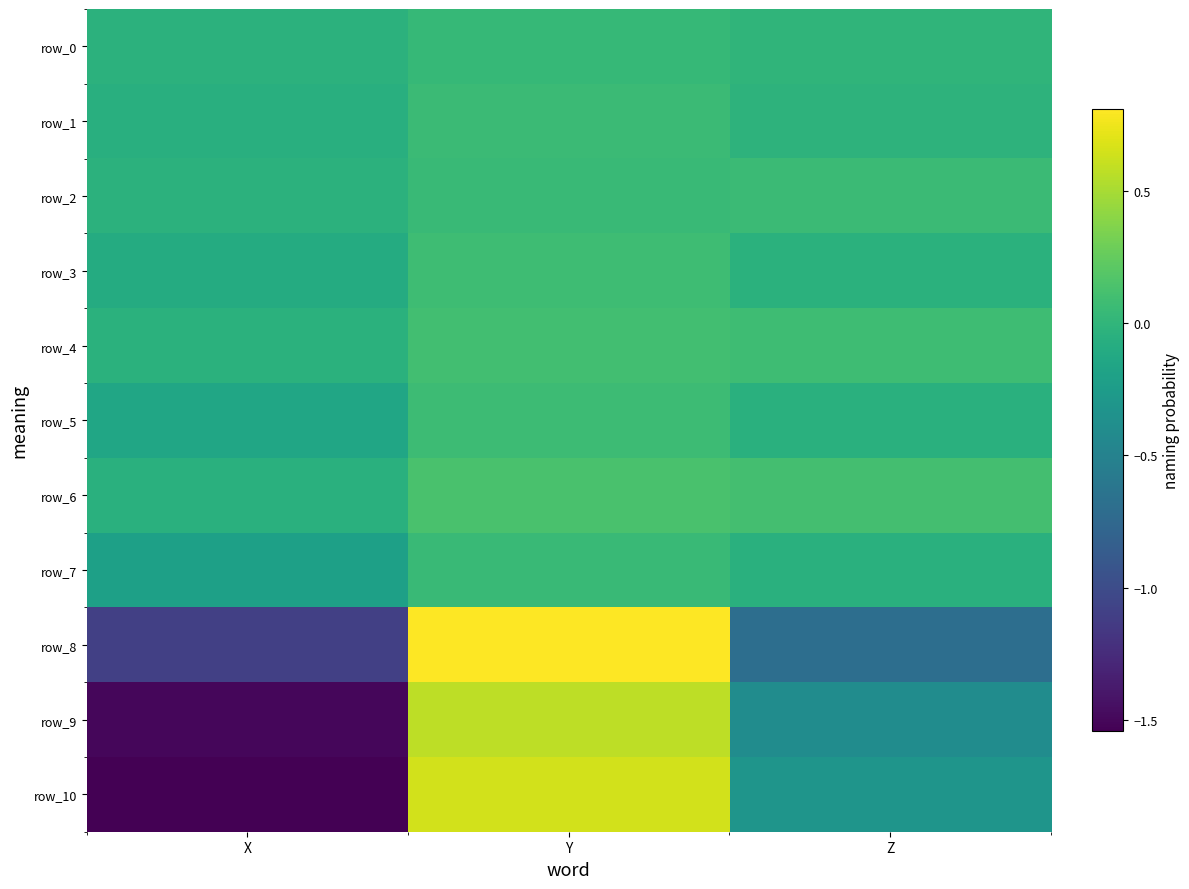

Reading right to left, transcribe all the data shown in this chart.

row_0: -0.0	0.0	-0.0
row_1: -0.0	0.1	-0.1
row_2: 0.1	0.1	-0.0
row_3: -0.0	0.1	-0.1
row_4: 0.1	0.1	-0.0
row_5: -0.0	0.1	-0.2
row_6: 0.1	0.1	-0.0
row_7: -0.1	0.1	-0.2
row_8: -0.7	0.8	-1.1
row_9: -0.4	0.6	-1.5
row_10: -0.3	0.6	-1.5